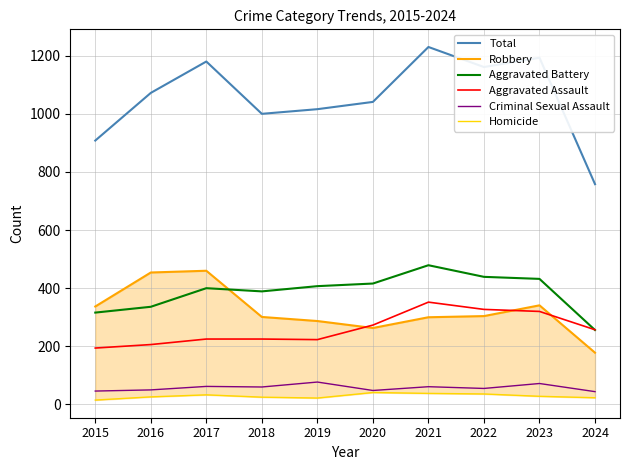

Where is Total nearest to the value 994?

2018